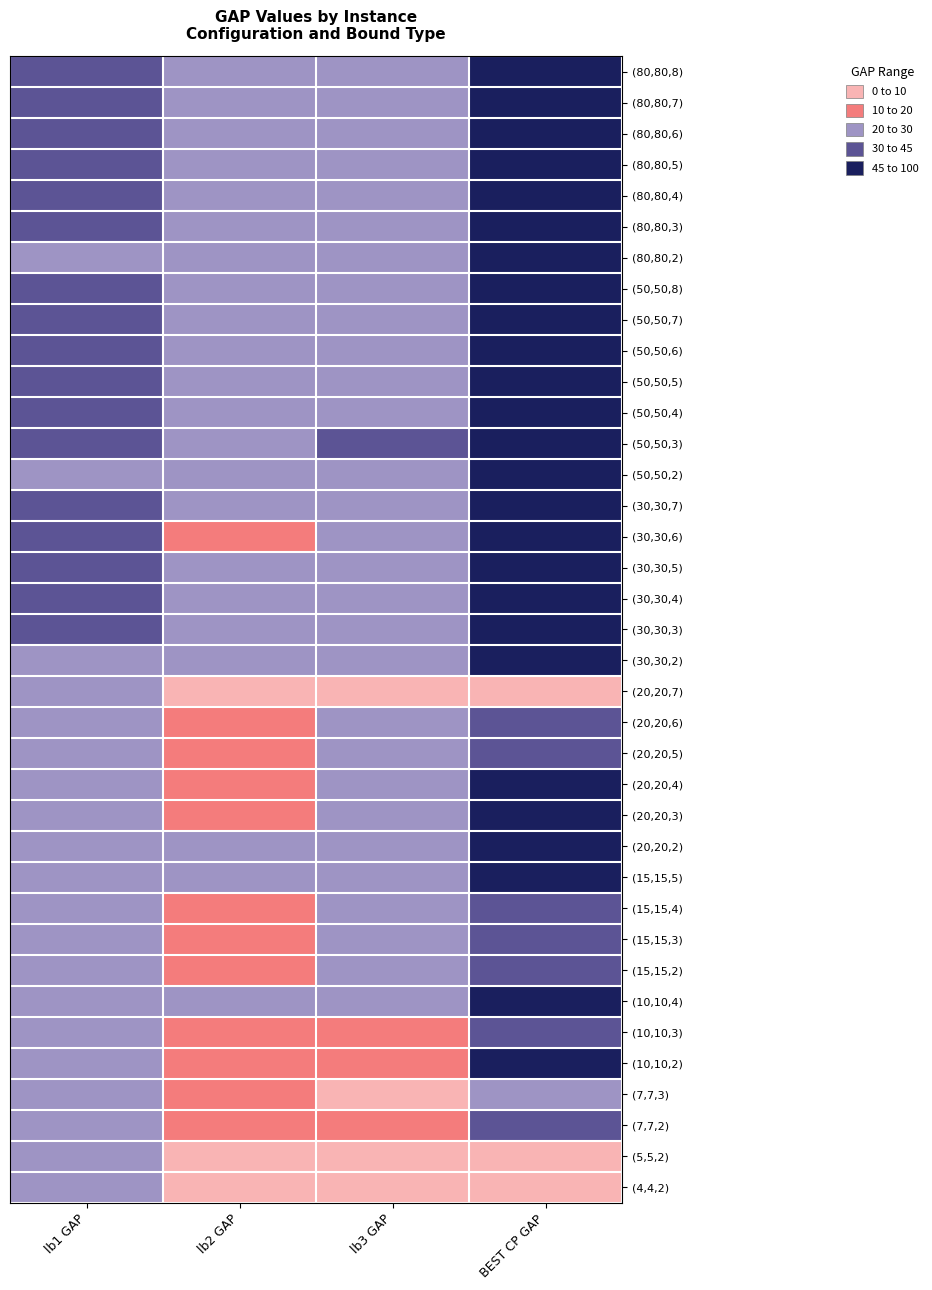

List the series in order of their peak value, highest first.

(80,80,2), (80,80,3), (80,80,4), (50,50,2), (80,80,5), (50,50,3), (80,80,6), (80,80,7), (50,50,4), (80,80,8), (50,50,5), (50,50,6), (50,50,7), (30,30,2), (30,30,3), (50,50,8), (30,30,4), (15,15,5), (30,30,5), (20,20,2), (30,30,6), (10,10,4), (30,30,7), (20,20,3), (20,20,4), (10,10,2), (15,15,2), (20,20,5), (20,20,6), (15,15,4), (15,15,3), (7,7,2), (10,10,3), (20,20,7), (7,7,3), (4,4,2), (5,5,2)